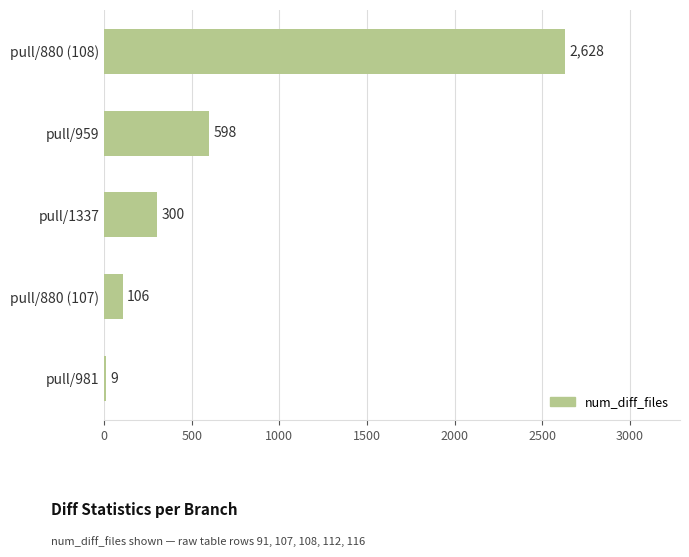

Which has a higher value, pull/880 (107) or pull/880 (108)?

pull/880 (108)